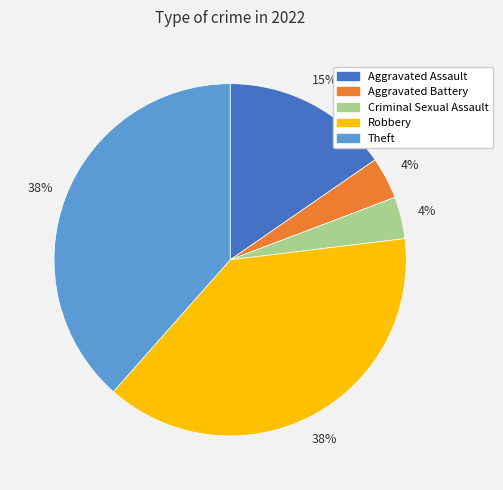

Between Aggravated Assault and Robbery, which is larger?

Robbery